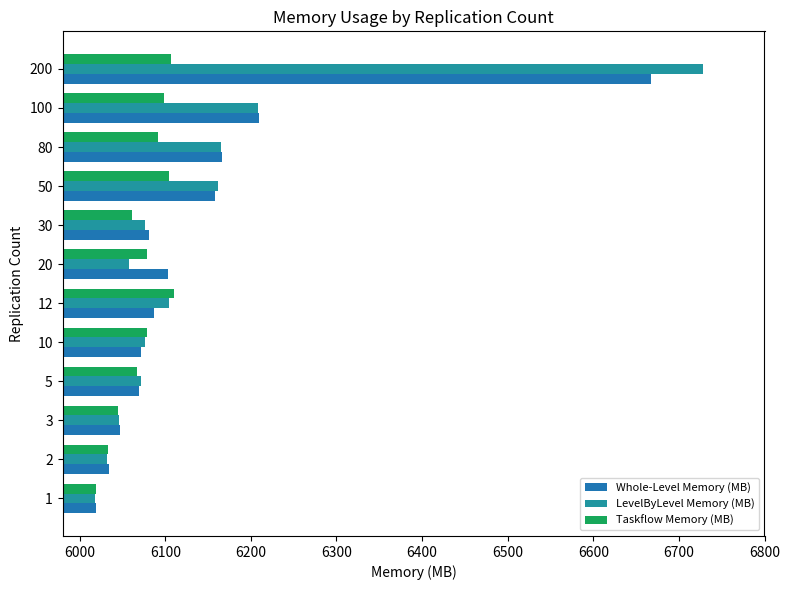

How many data points in LevelByLevel Memory (MB) are above 6076?

6